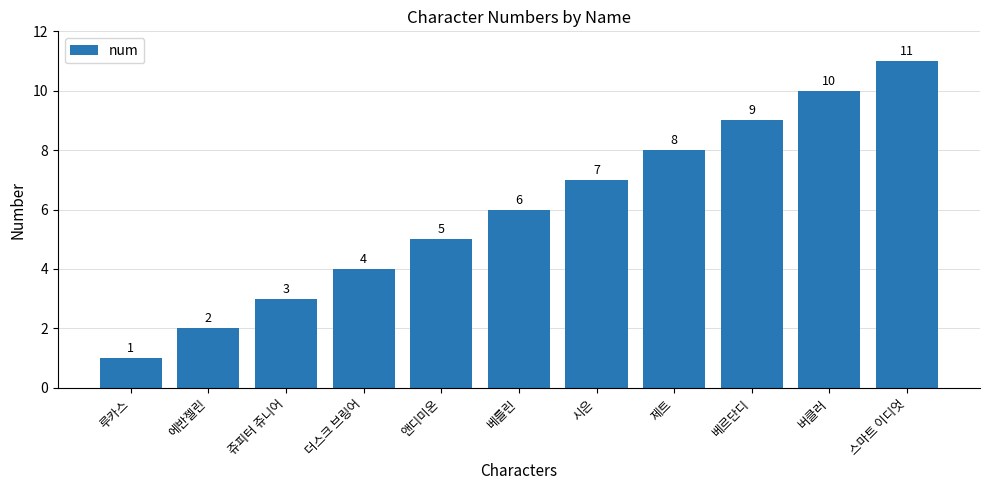

True or false: the data shows 5 at 앤디미온.

True